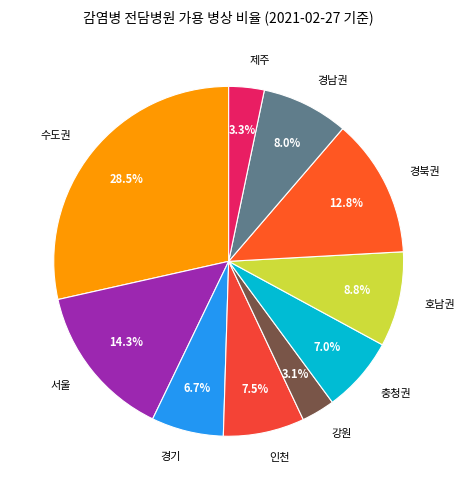

To the nearest percent, what is the difference between the 경기 and 강원 slice percentages?

4%